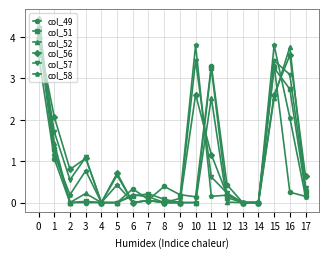

What is the difference between the highest and lowest values at 5?

0.7